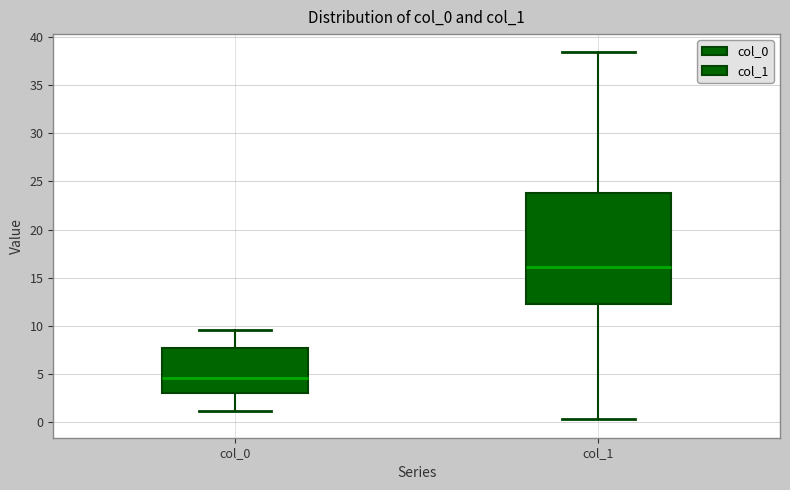

Where is the upper edge of the box for col_1 on the y-axis? The values are not printed on the chart, so give them approximately, as read against the axis.

24.0